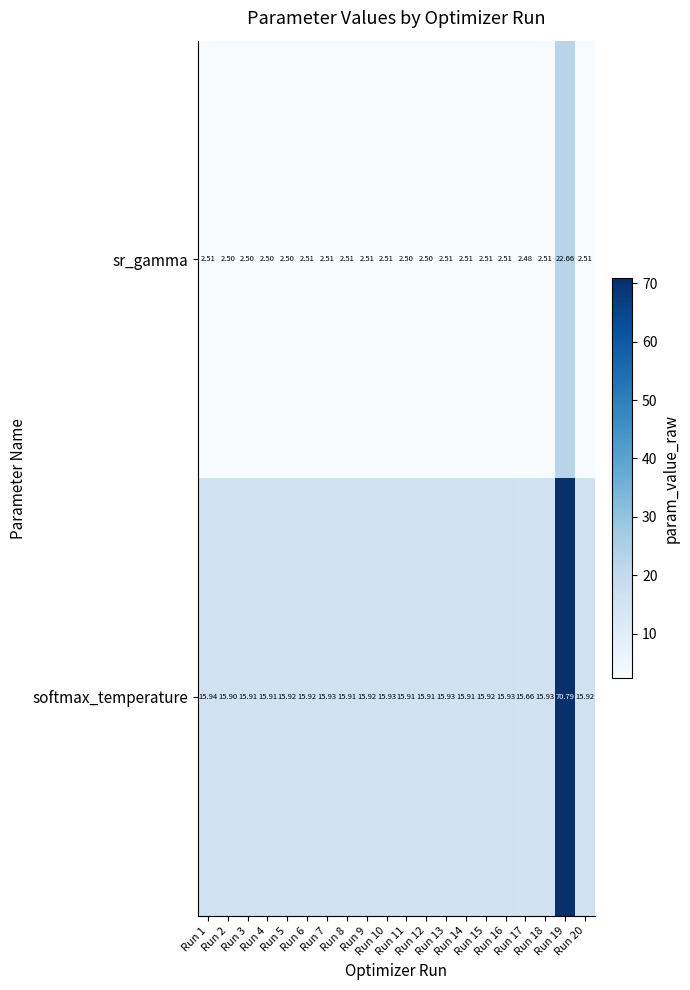

Rank the series by their average value, from lowest to highest.

sr_gamma, softmax_temperature